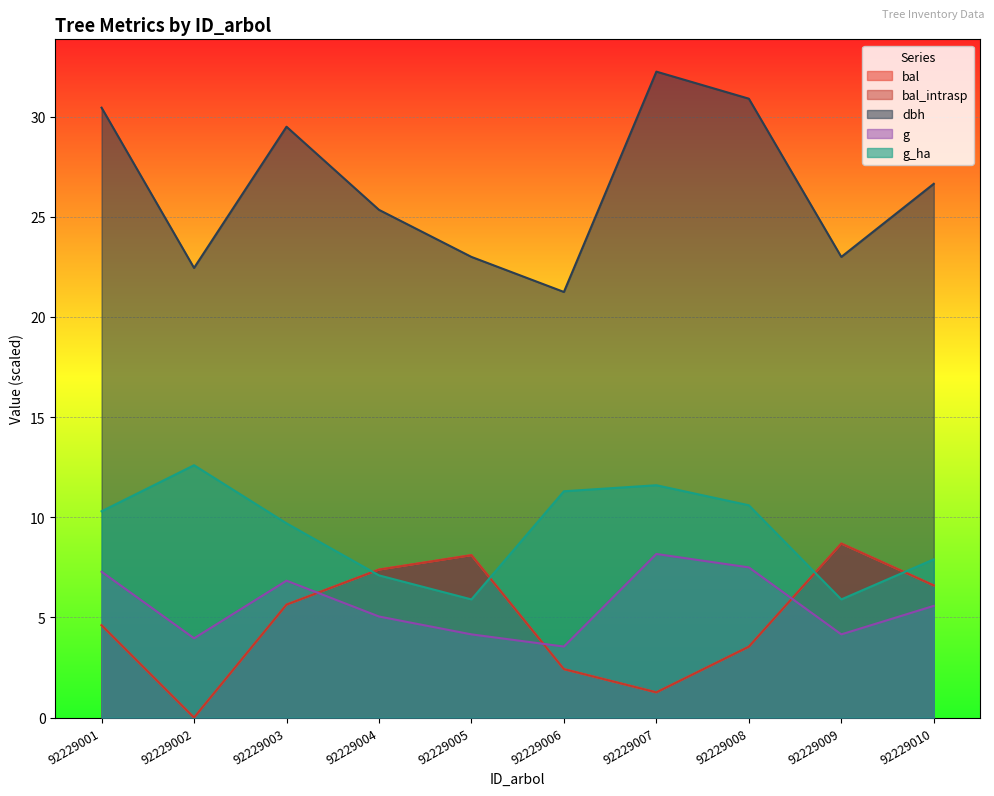

At which category does dbh reach its first local peak?

92229003